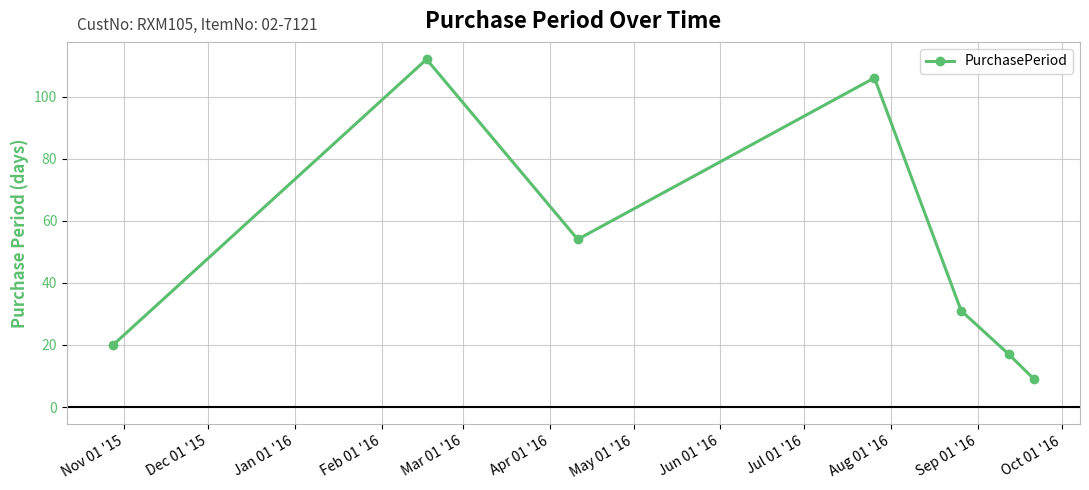

What is the value of the 1st point from the left?

20